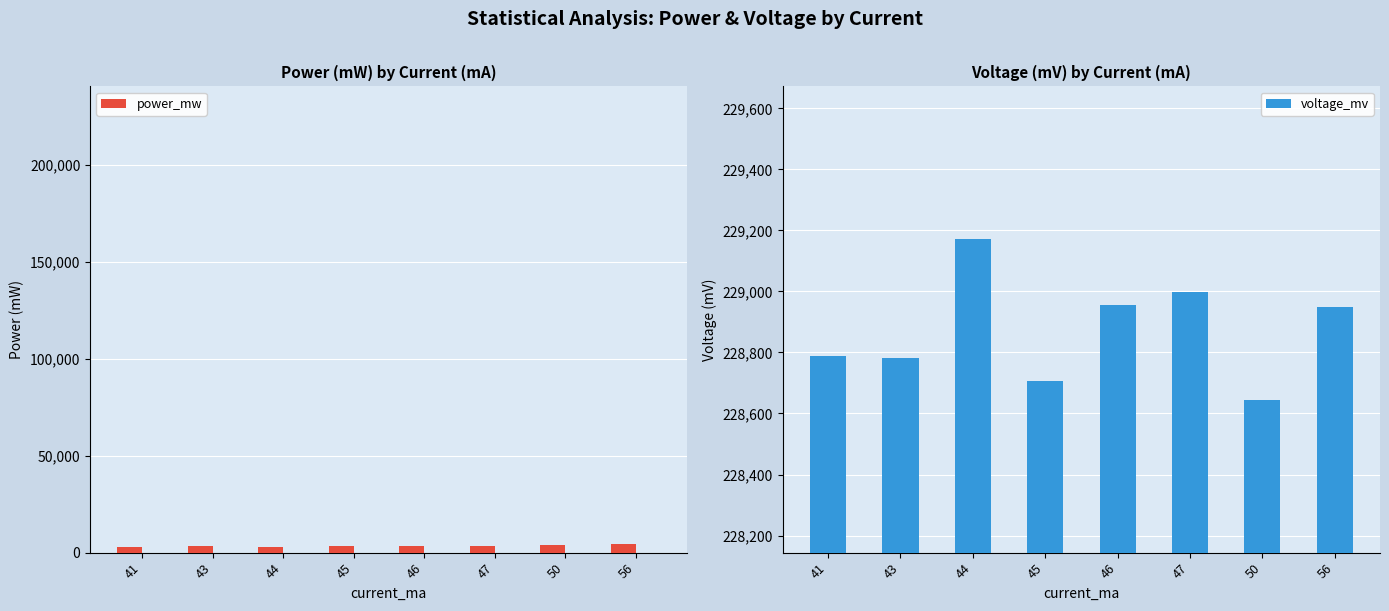

Which category has the lowest value in the power_mw series?

41